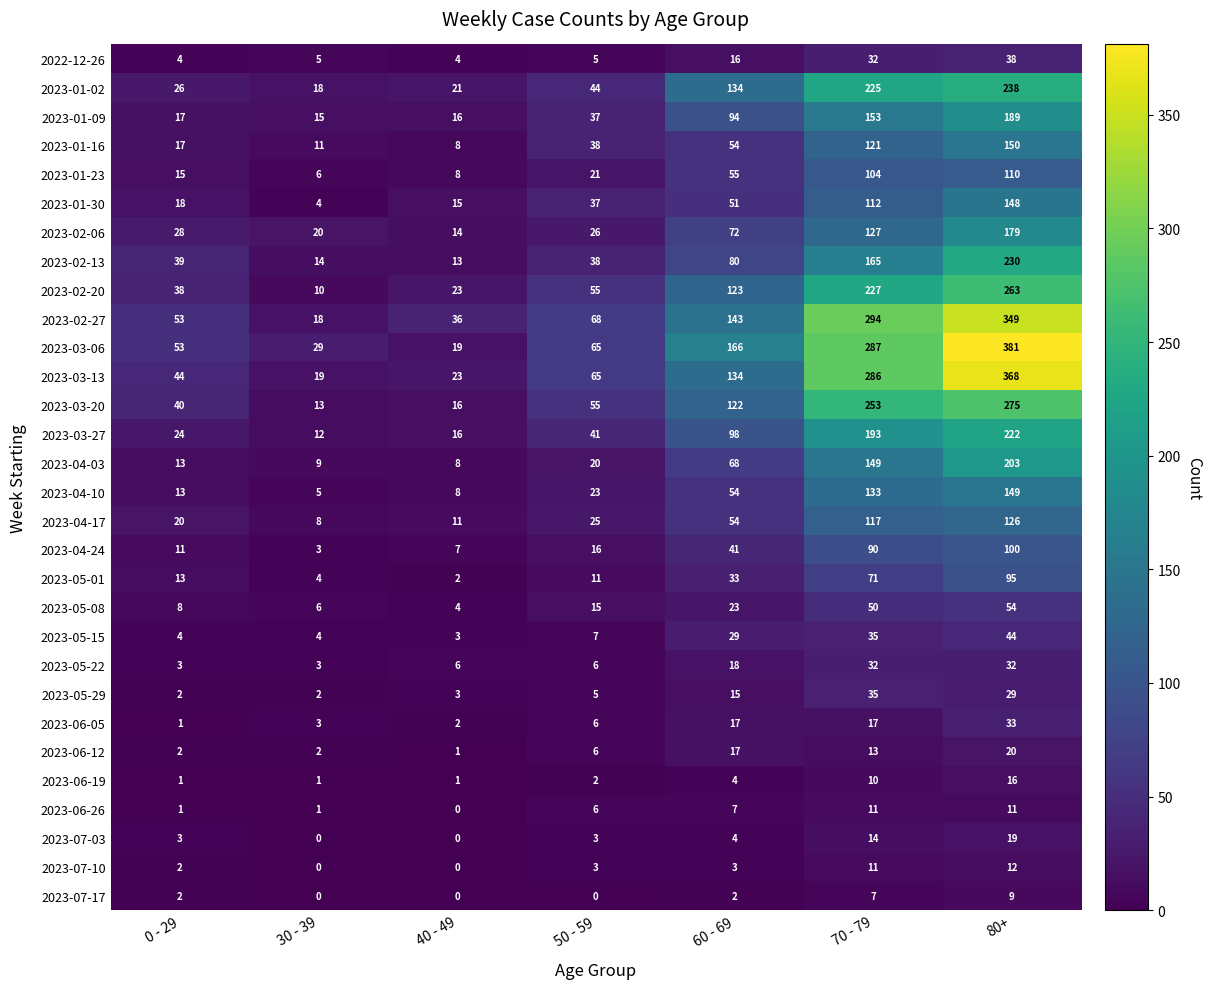

Which series has the largest total across all categories?

2023-03-06